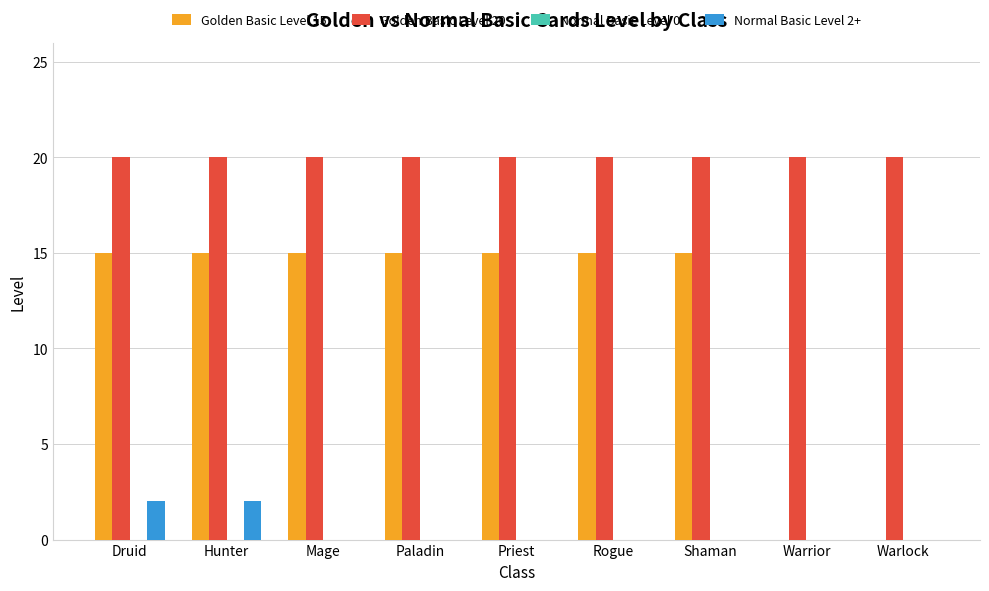

How many distinct data groups are displayed?

3